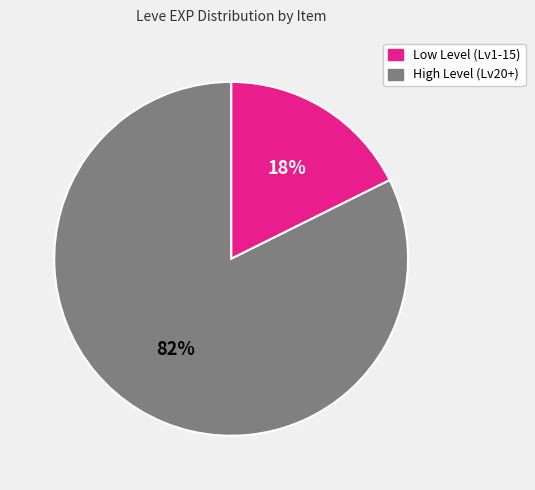

Which category has the smallest portion of the pie?

Low Level (Lv1-15)